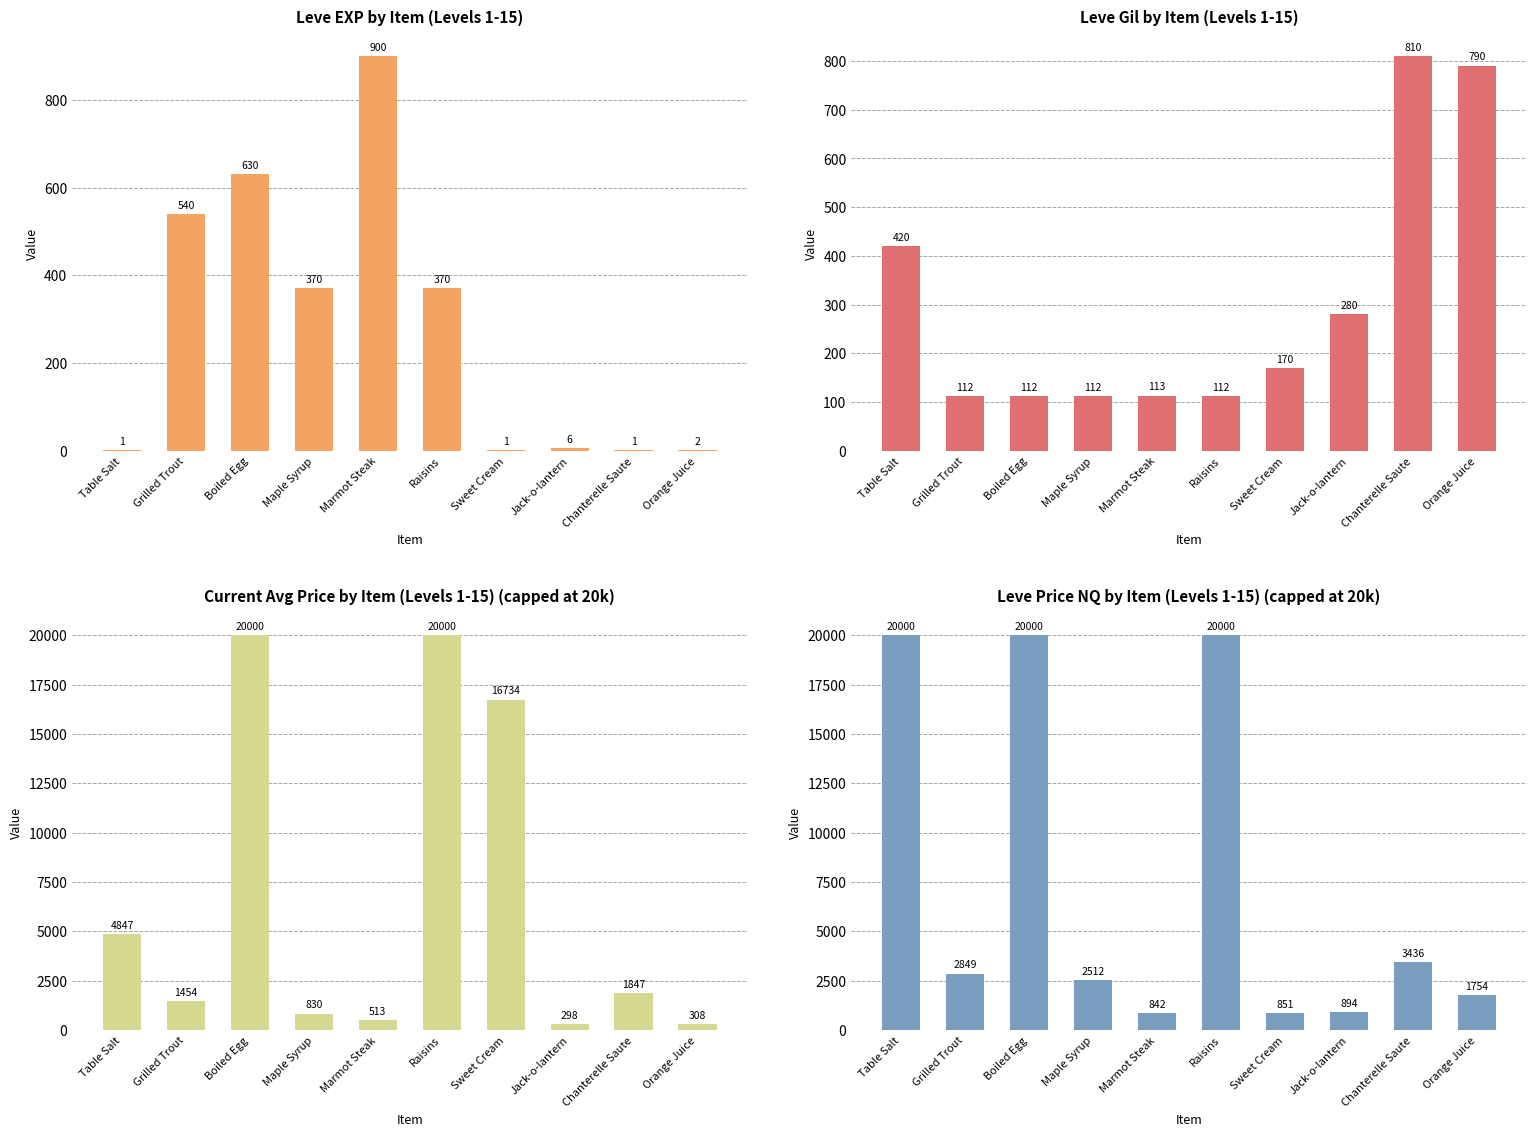

Which series has the largest total across all categories?

Leve Price NQ by Item (Levels 1-15) (capped at 20k)